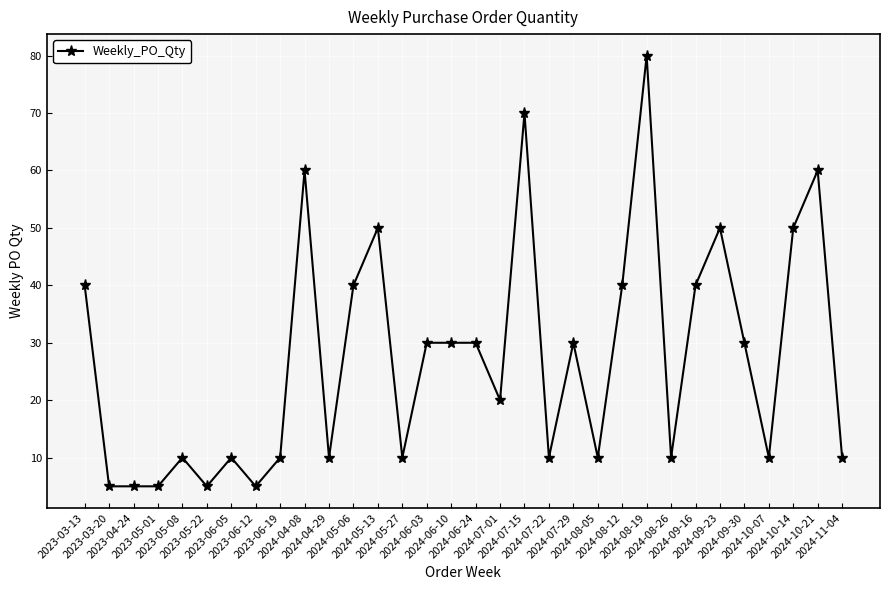

What is the value of the 21st point from the left?

30